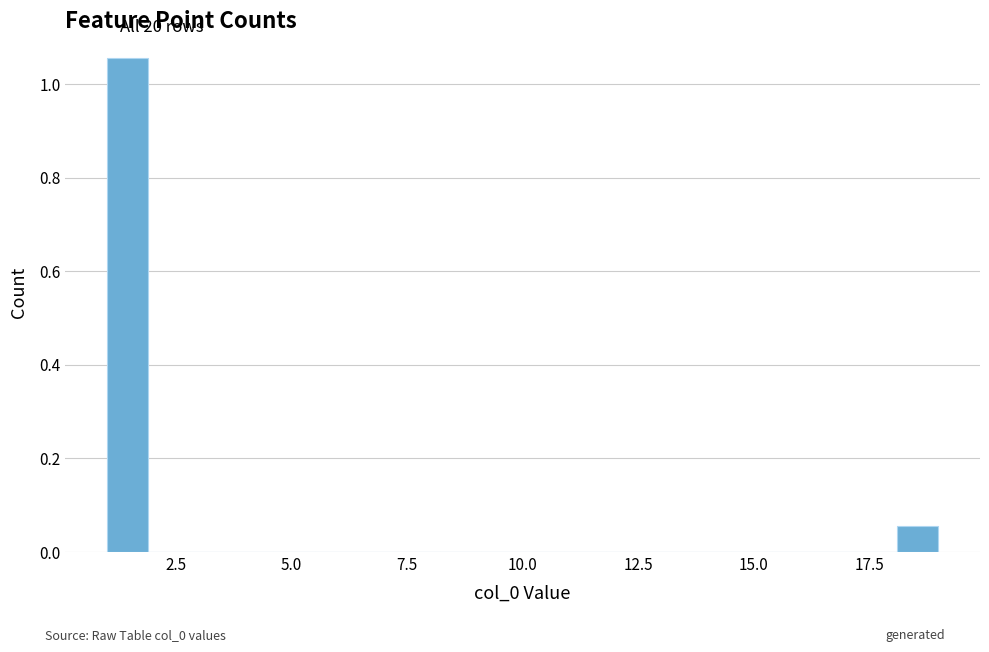

Around what value on the x-axis is the tallest bar? Give the approximate position of its centre, as read against the axis.

1.5